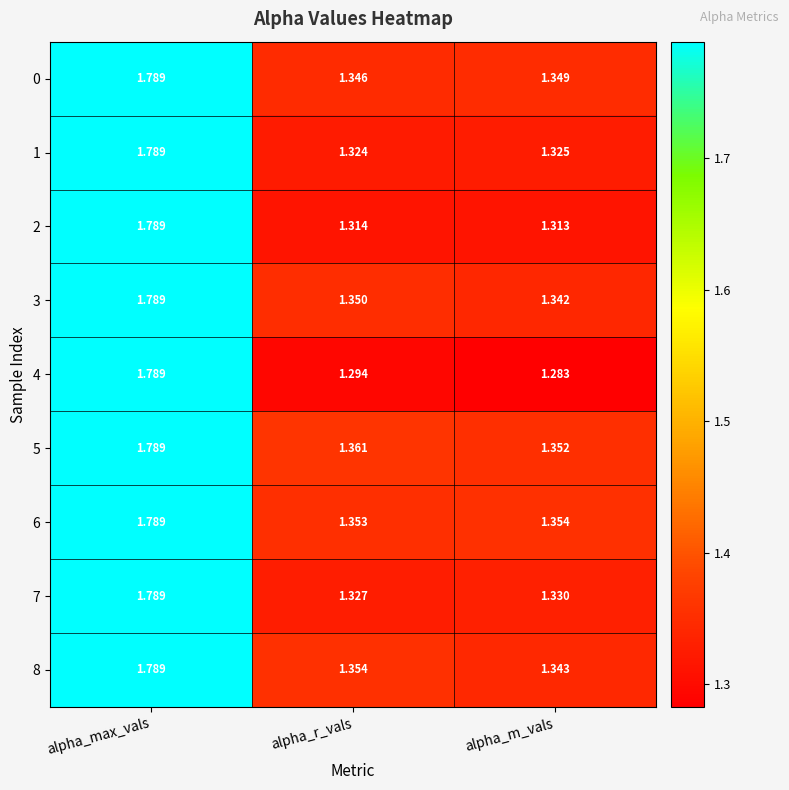

At alpha_r_vals, list the series in order from largest to smallest.

5, 8, 6, 3, 0, 7, 1, 2, 4